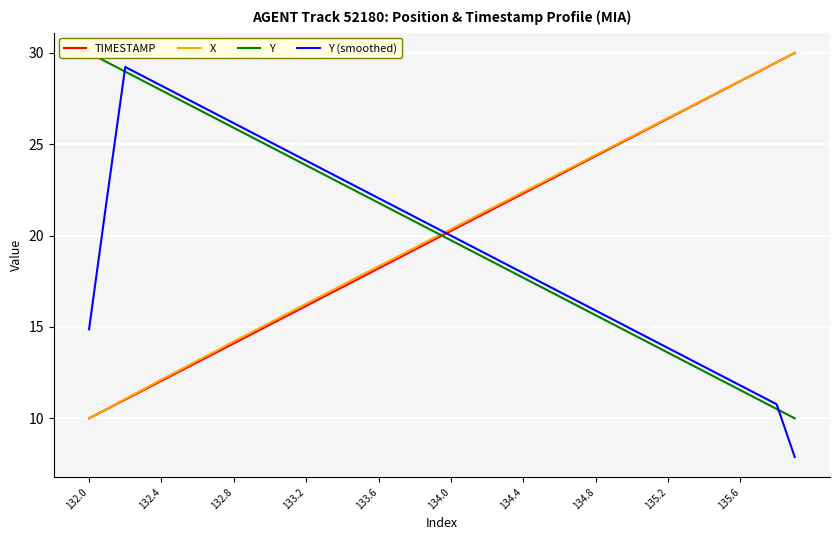

Which series ends up on top after the final intersection of X and Y (smoothed)?

X